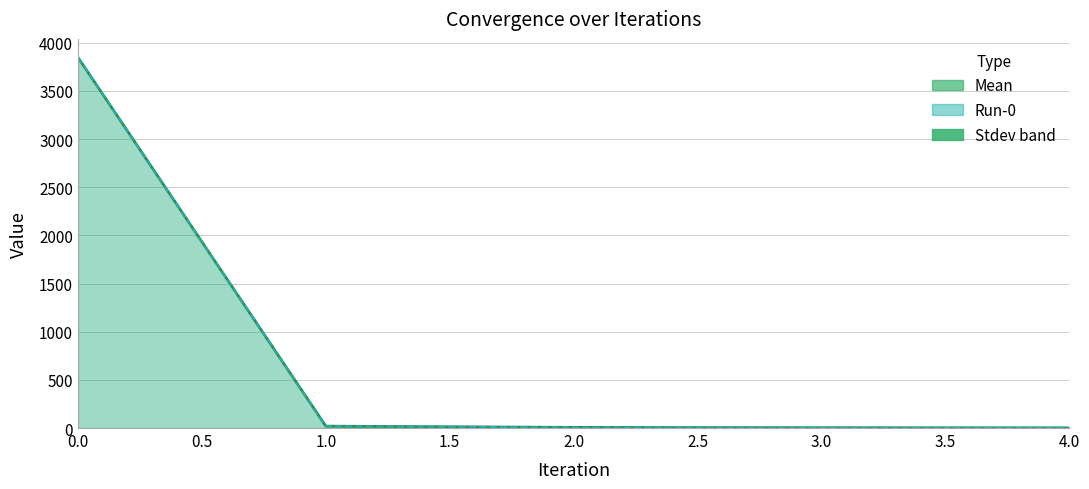

Which series has the largest range (max minus min)?

Mean